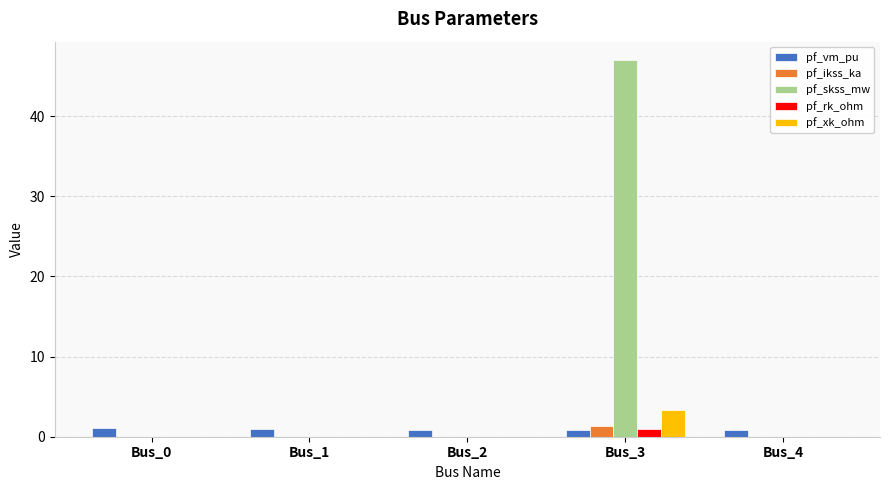

At which category is the sum across all series the highest?

Bus_3